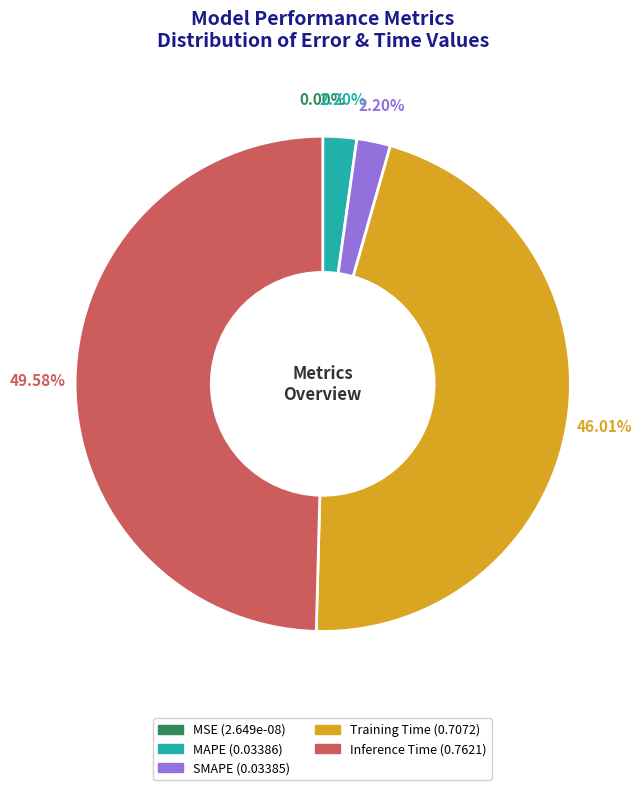

Is MSE the majority of the pie?

No